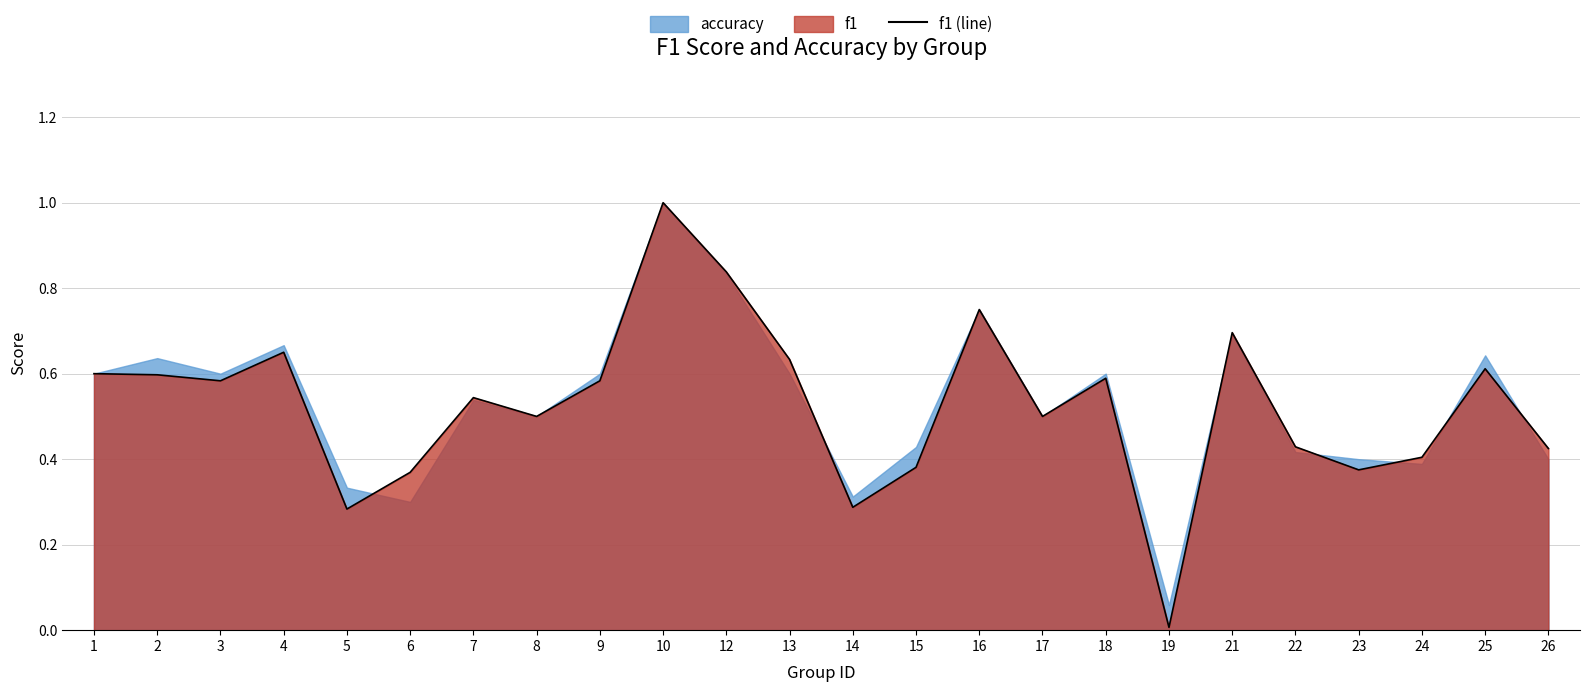

At which category does the data reach its first local peak?

4